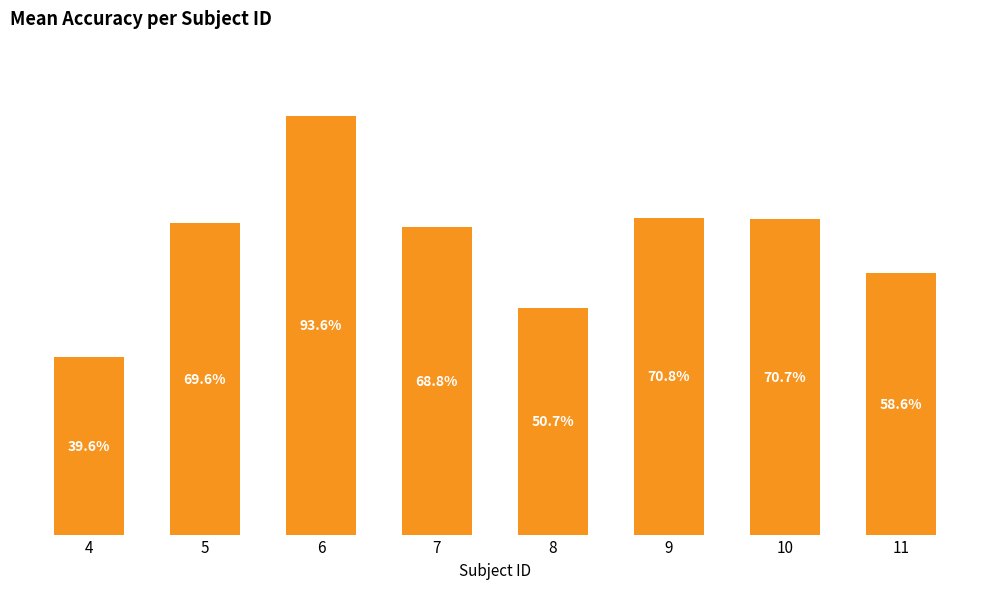

List the labels in order of value, largest first.

6, 9, 10, 5, 7, 11, 8, 4